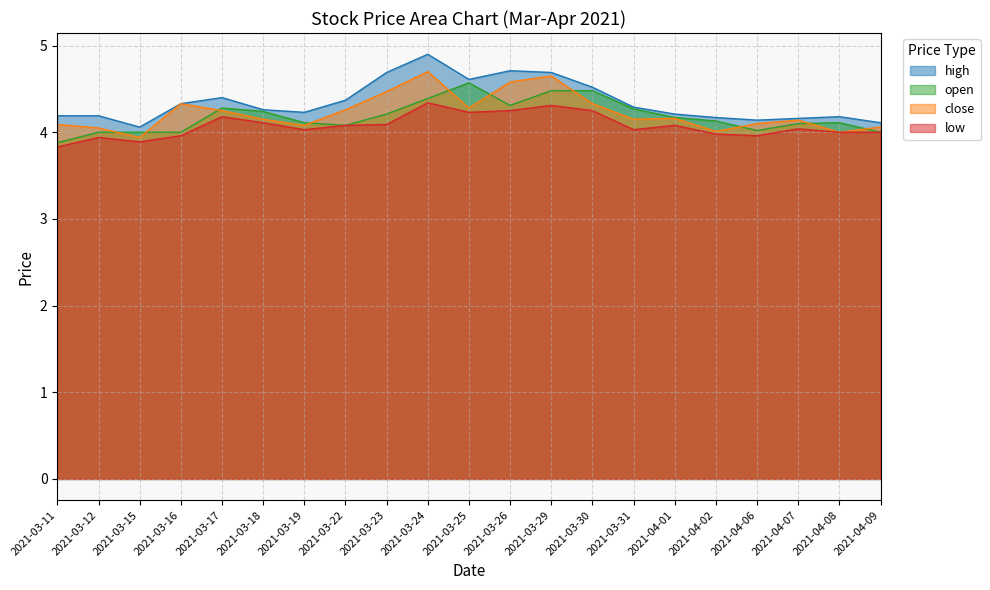

How many lines are shown in the chart?

4